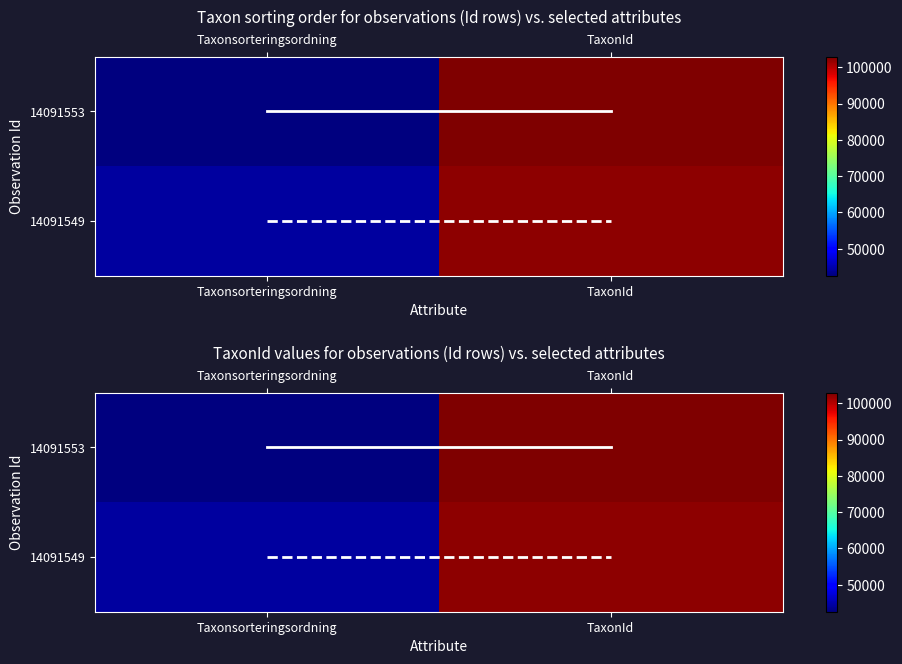

What is the approximate value of 14091553 at Taxonsorteringsordning?

42542